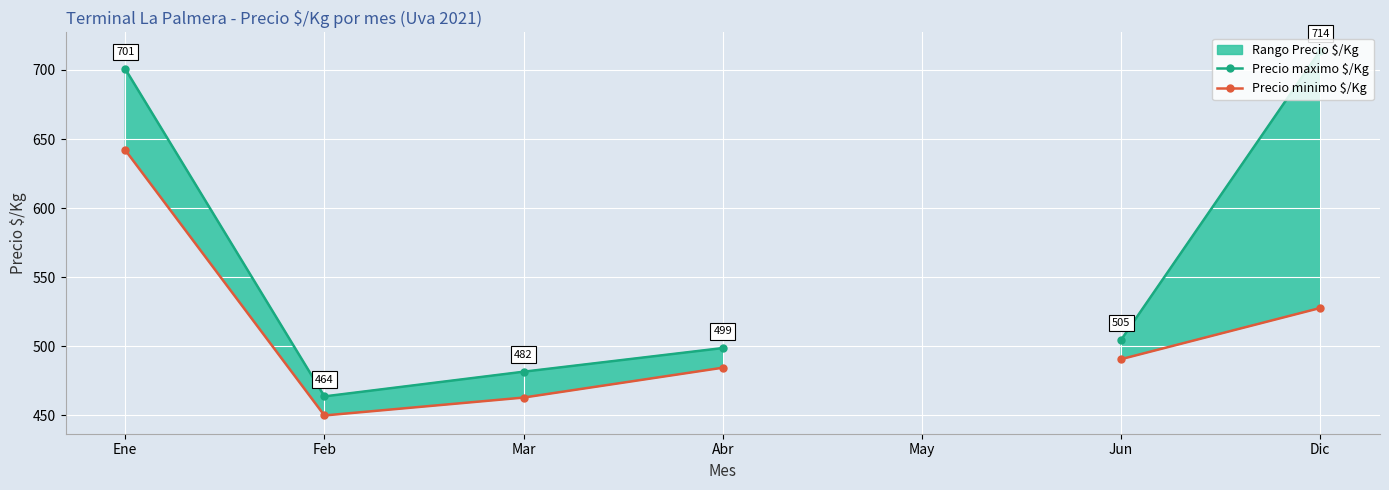

What is the greatest value displayed?

714.0